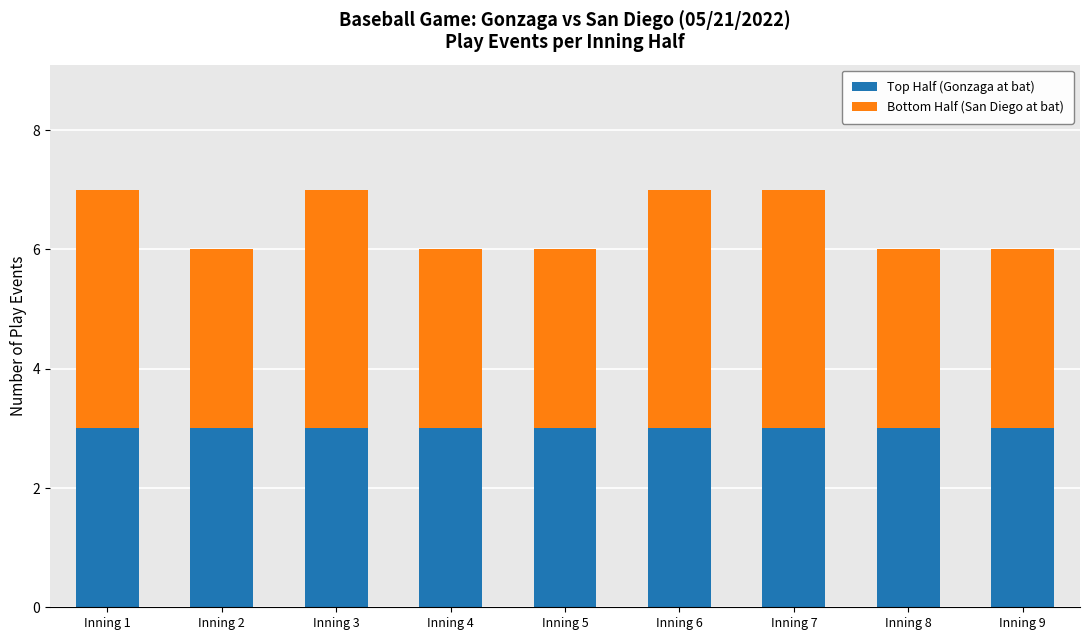

Reading left to right, what are the values for Top Half (Gonzaga at bat)?

3	3	3	3	3	3	3	3	3